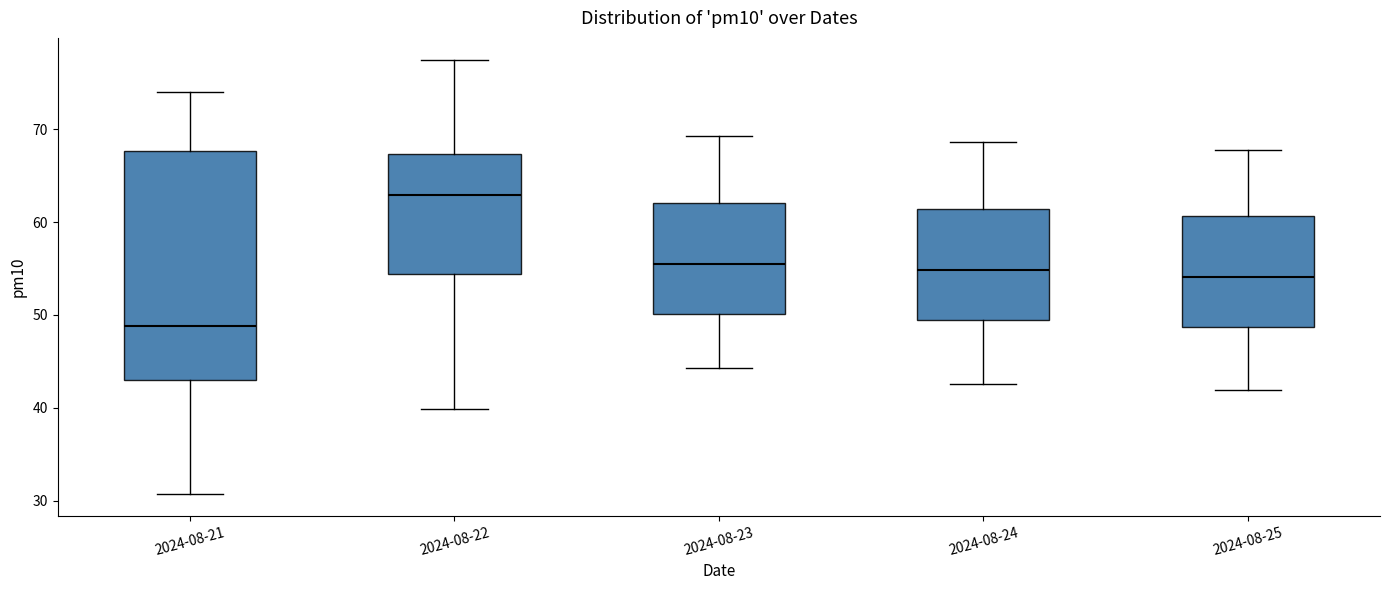

Which box has the lowest median line?

2024-08-21